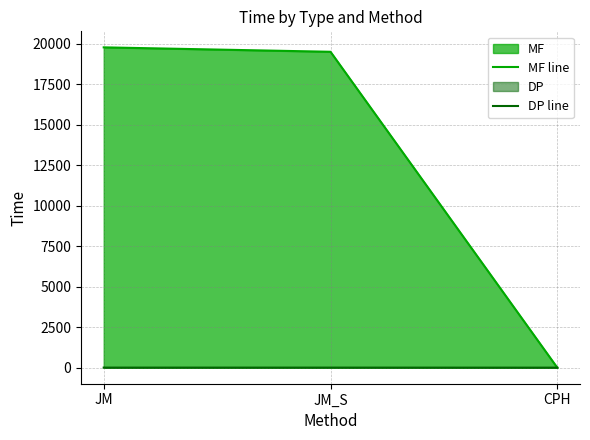

What position from the right is CPH?

1